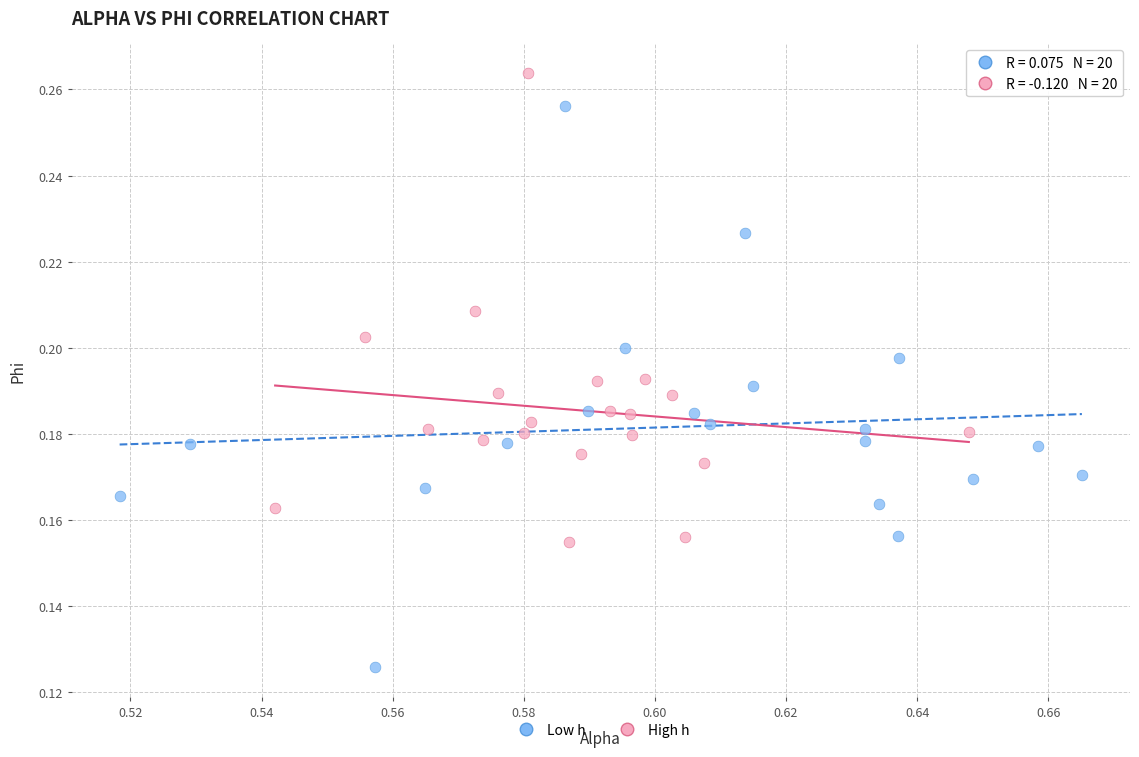

Which series reaches the minimum Y coordinate?

Low h